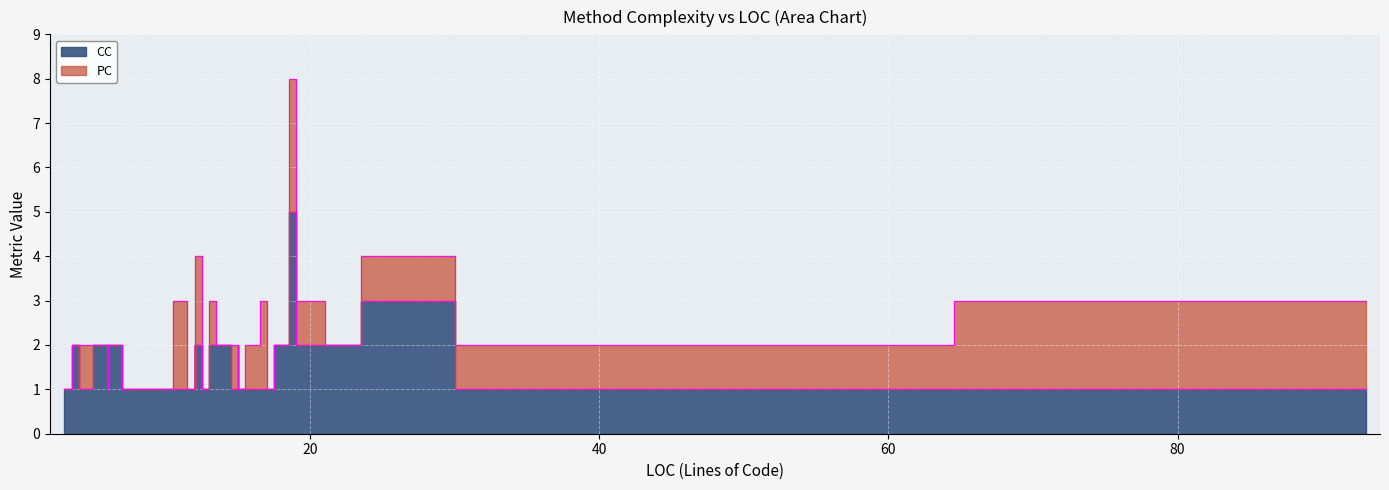

Which series changed the most between 17 and 12?

PC